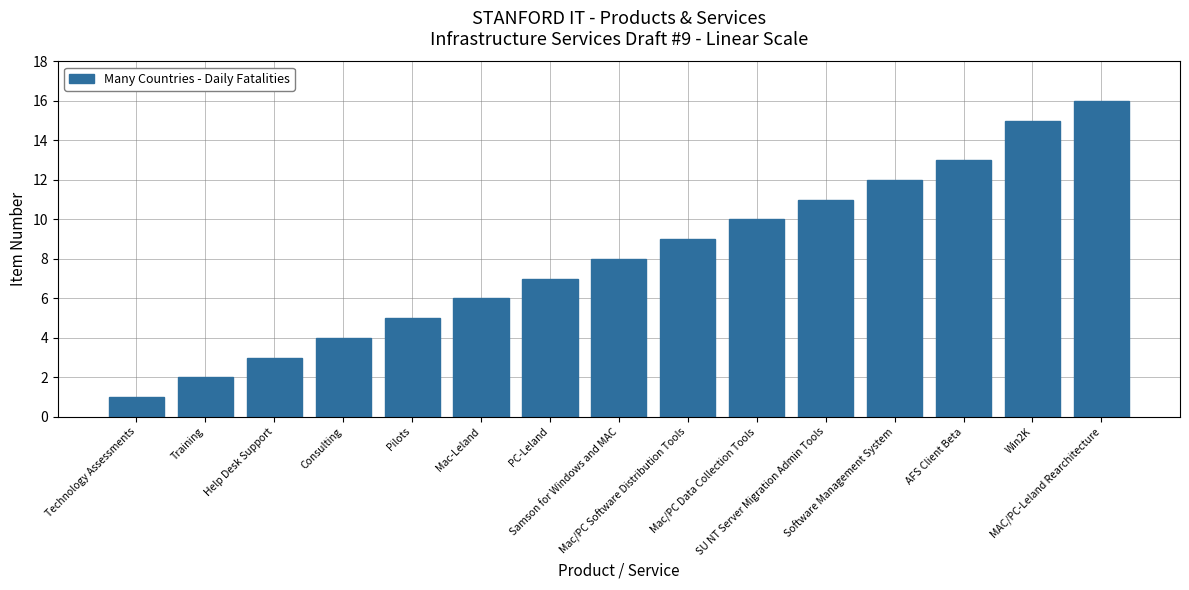

What is the sum of all values?

122